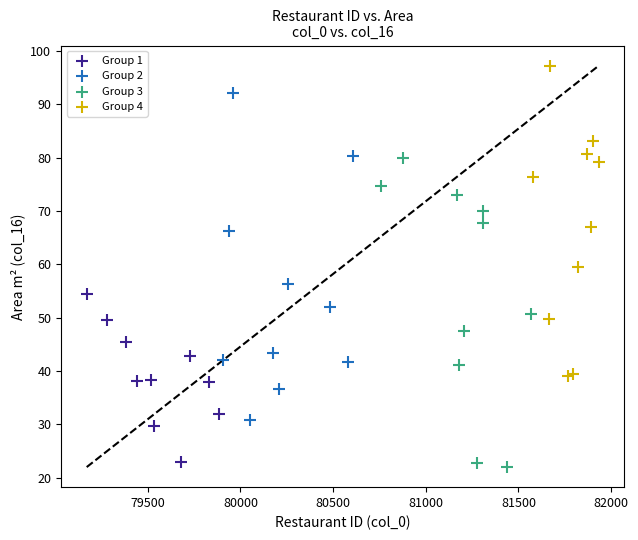

Which series contains the highest Y value?

Group 4